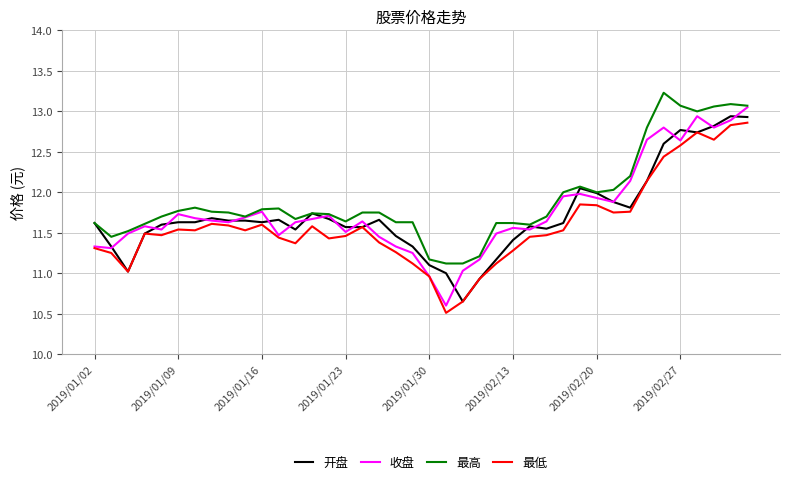

Which series has the widest spread of values?

收盘